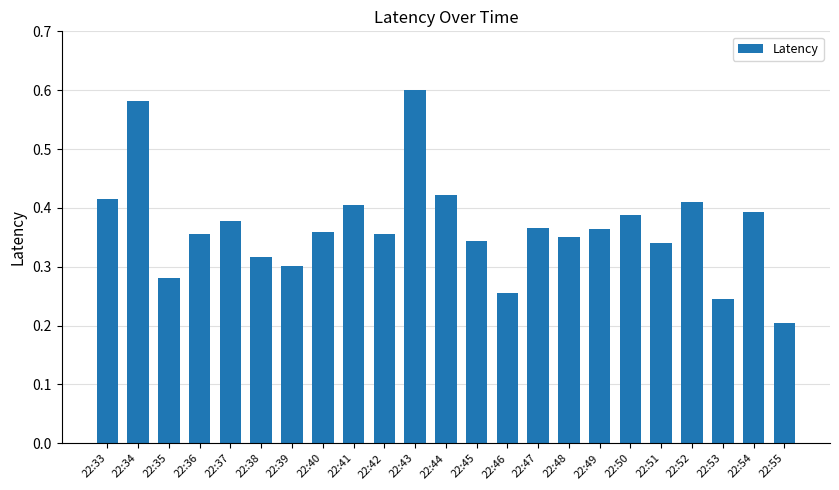

At which label is the value closest to 0?

22:55